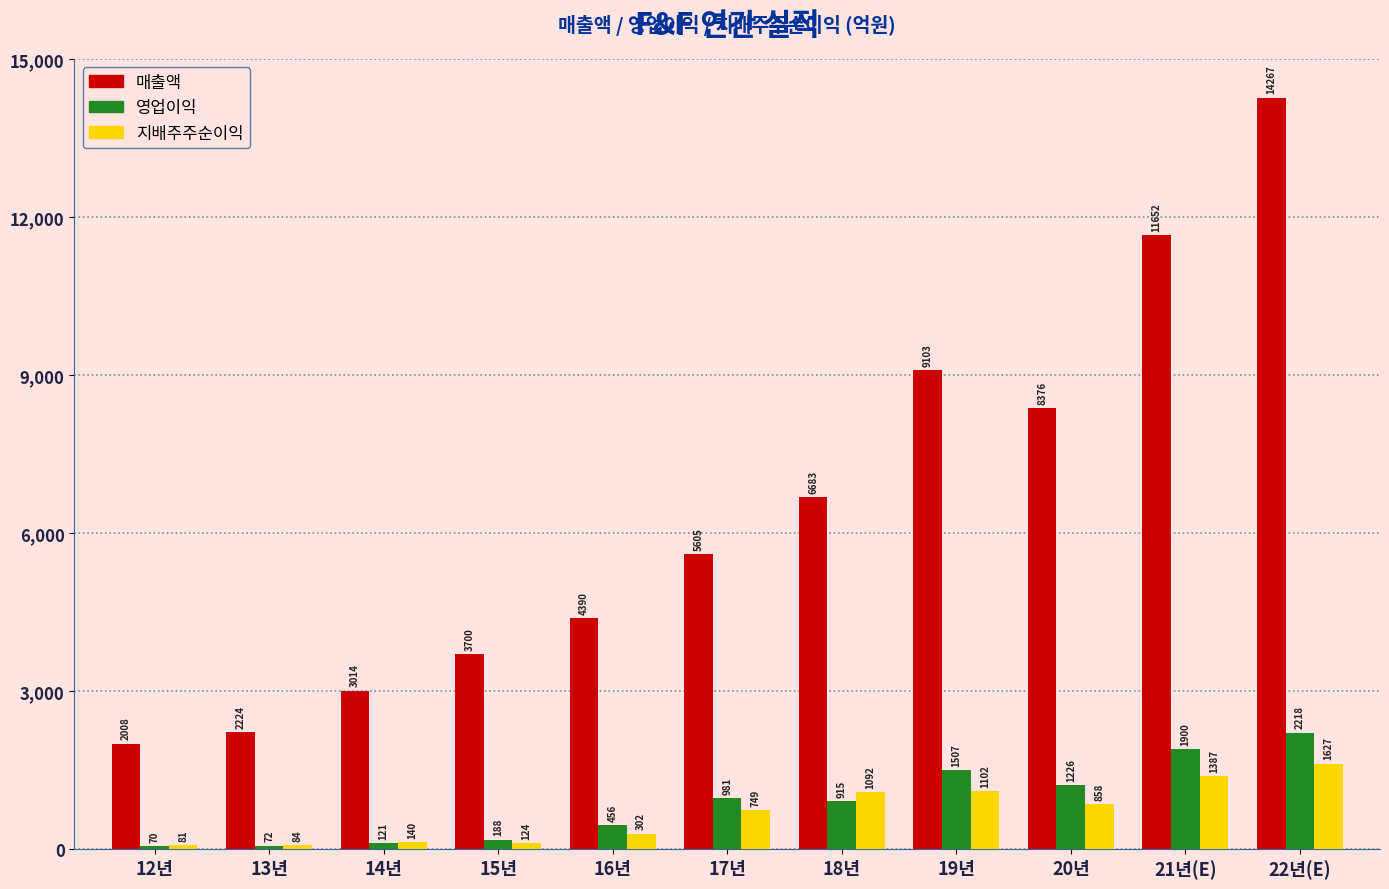

Read the 지배주주순이익 value at 16년.

302.3